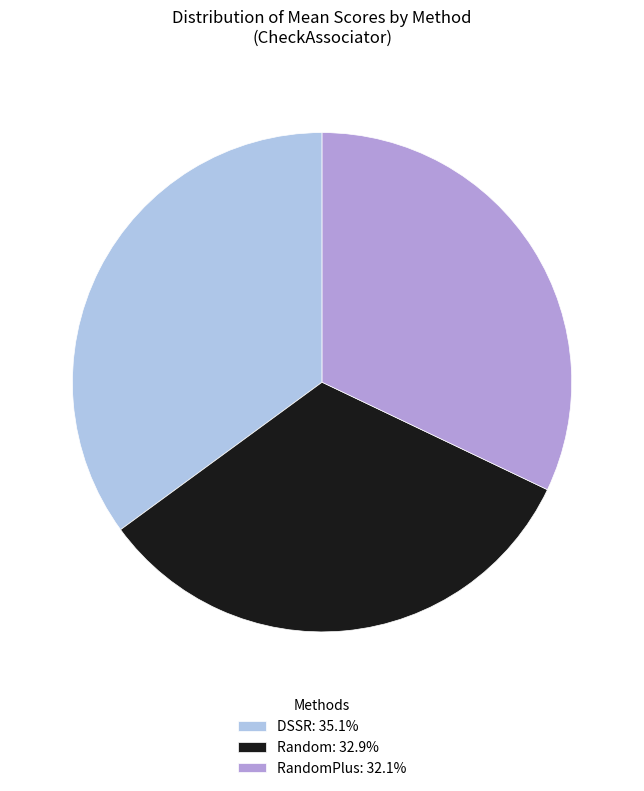

Is there a majority slice in this chart?

No